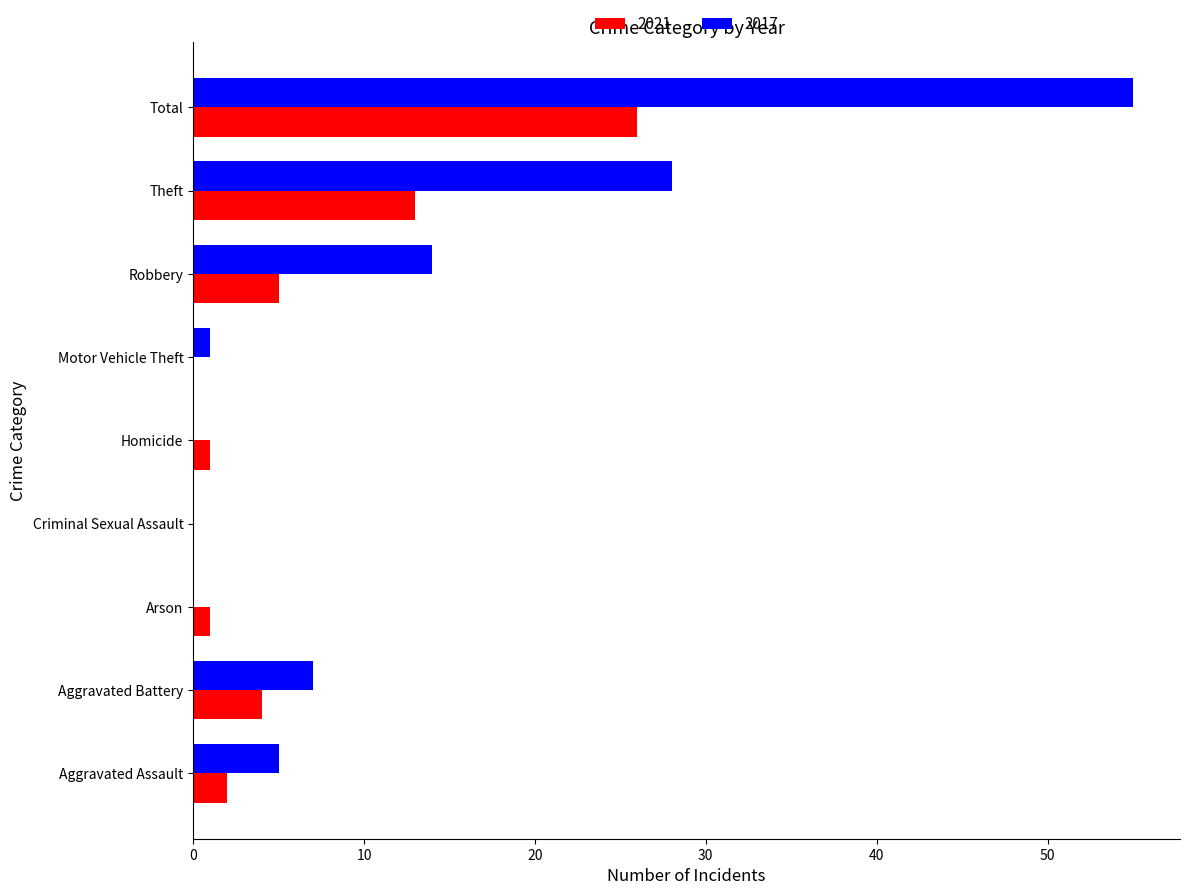

The value of 2021 at Total is 9. True or false?

False